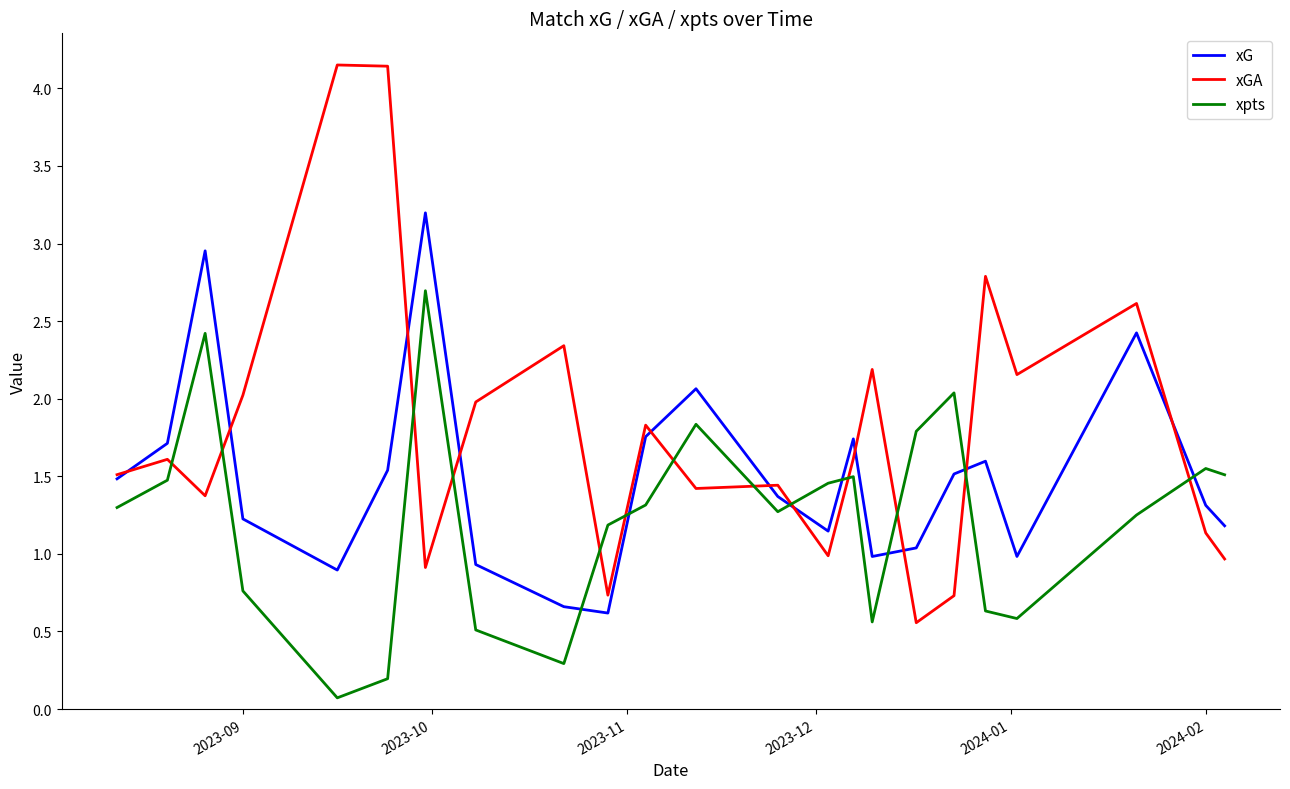

Which series has the widest spread of values?

xGA